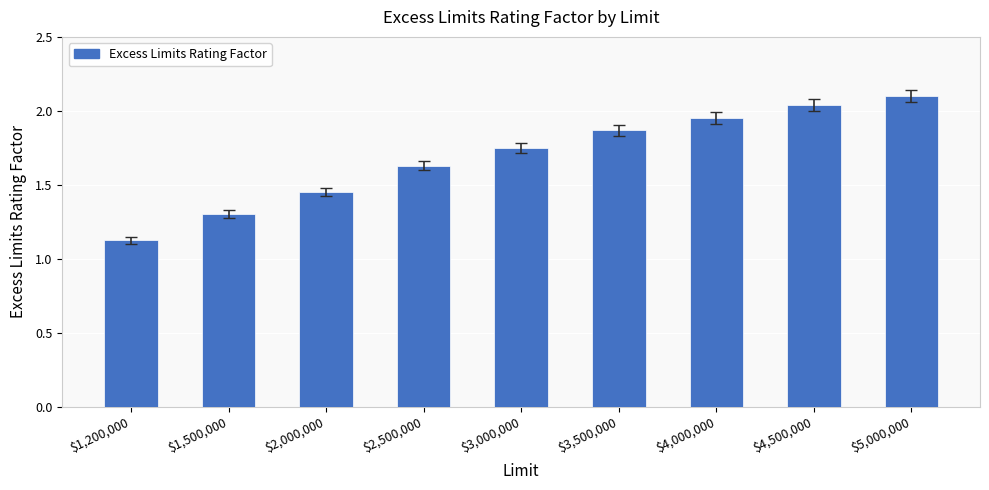

At which category does the chart reach its minimum across all series?

$1,200,000